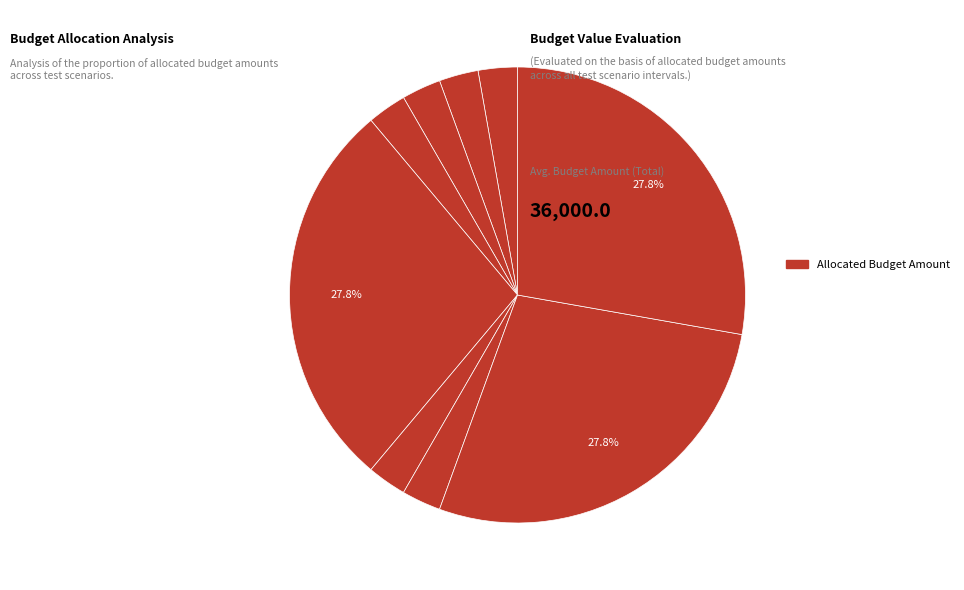

How many segments does this pie chart have?

9